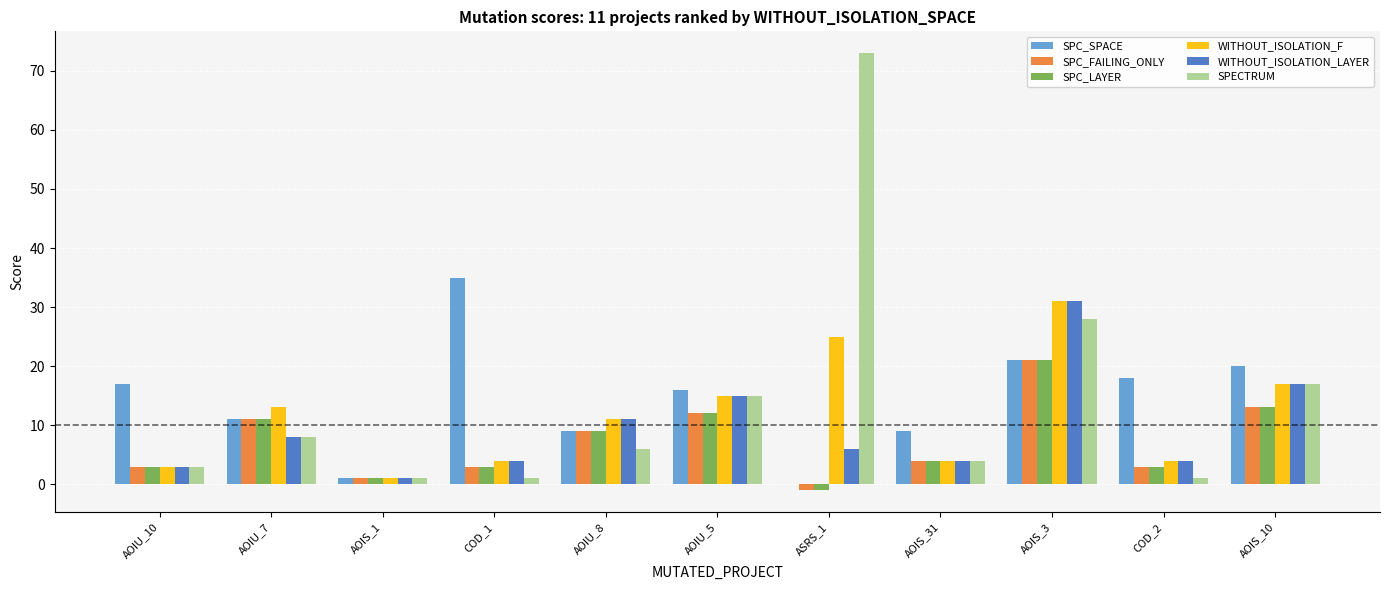

Is it true that SPC_FAILING_ONLY equals 20 at AOIS_10?

False